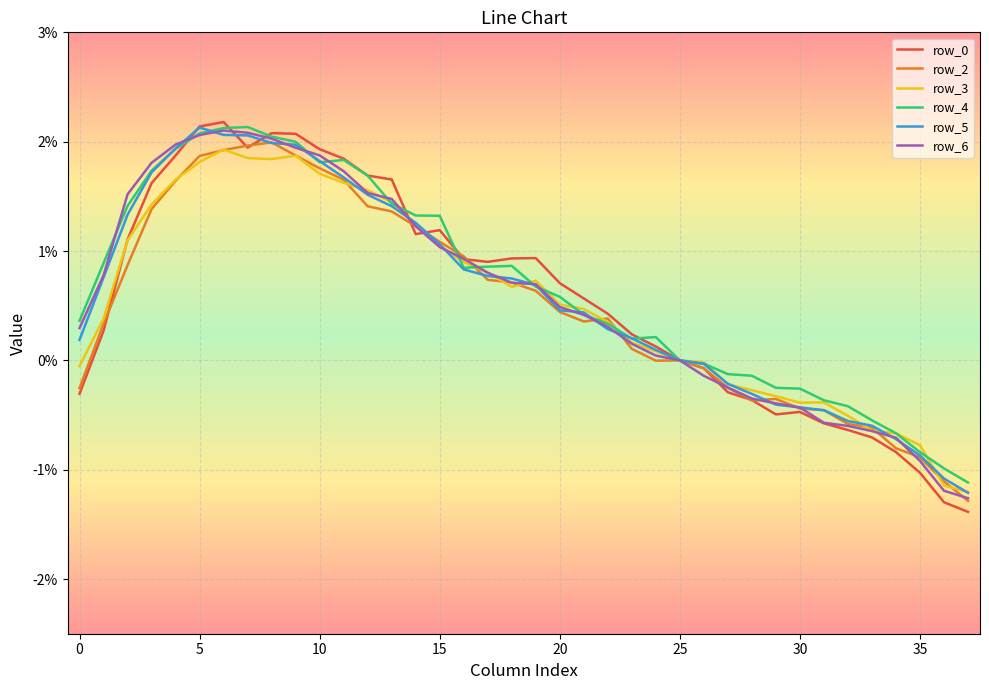

Does the chart have visible grid lines?

Yes